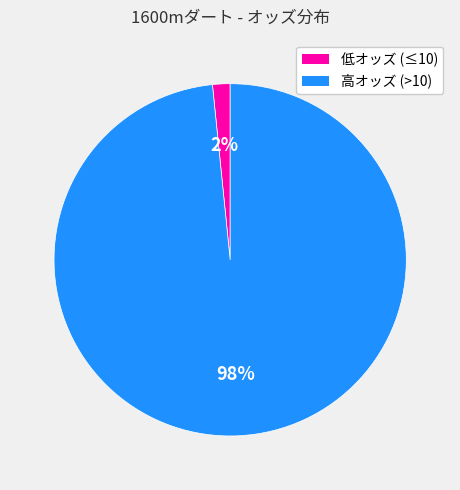

To the nearest percent, what is the average slice percentage?

50%